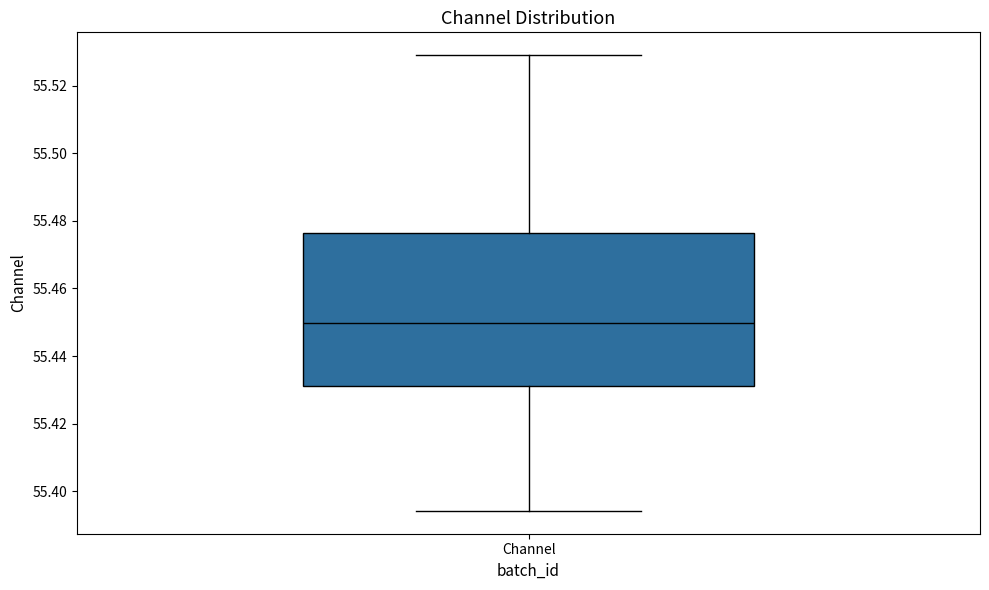

Transcribe this box plot: give where the median line is, the range the box spans, and where the two whiskers end, as read against the y-axis. The values are not printed on the chart, so give them approximately, as read against the axis.

median 55.450, box 55.432 to 55.476, whiskers 55.394 to 55.530